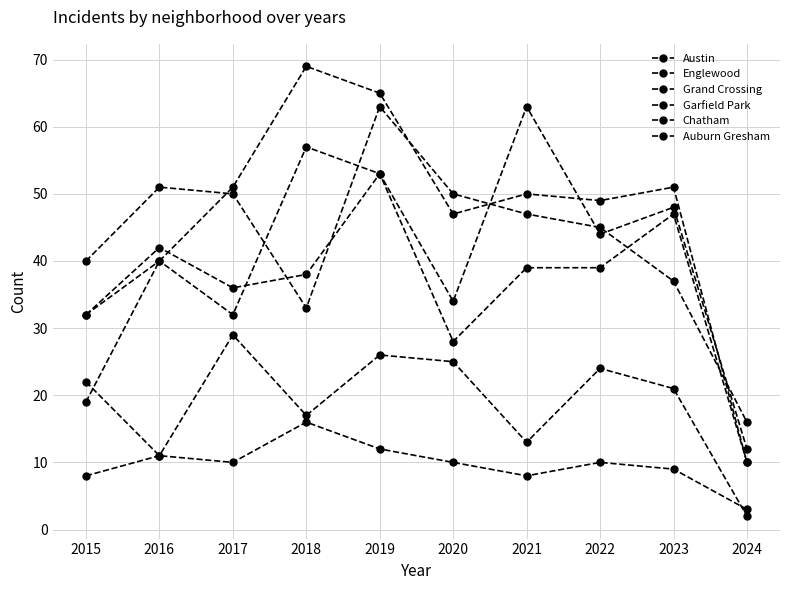

Count the number of categories in the chart.

10